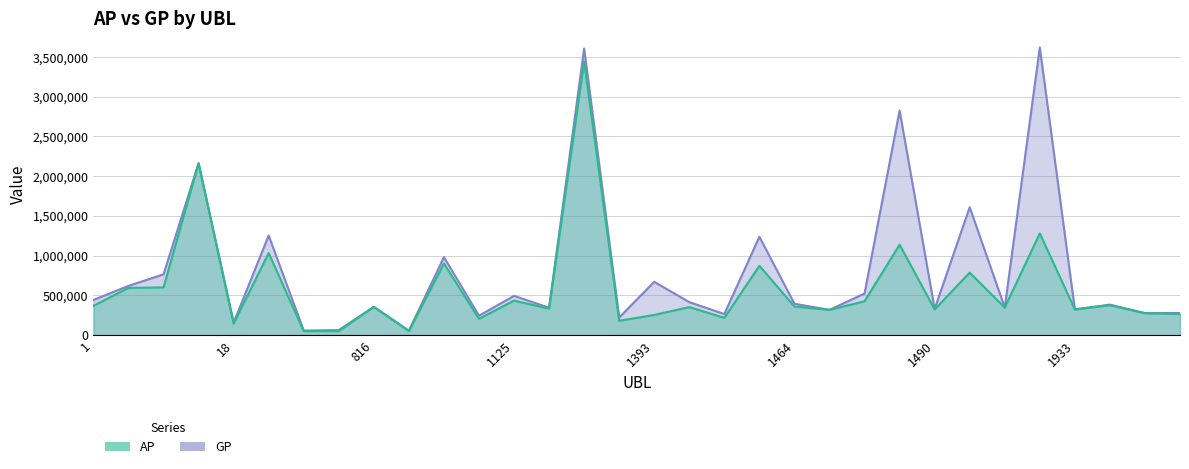

Reading left to right, transcribe all the data shown in this chart.

AP: 367880	593643	599918	2161135	144641	1032100	49246	49030	354634	49778	901151	203670	433747	331467	3444193	179655	253079	351896	216469	872041	358702	316570	425494	1137735	322933	785434	345784	1279992	322556	375028	275147	265401
GP: 441787	619208	763408	2165175	155412	1253185	56092	62041	354634	54073	980627	242913	493466	343240	3607807	220750	670104	414117	263985	1237310	393469	317327	522140	2827106	329183	1609030	345784	3620891	322556	383068	275147	277503